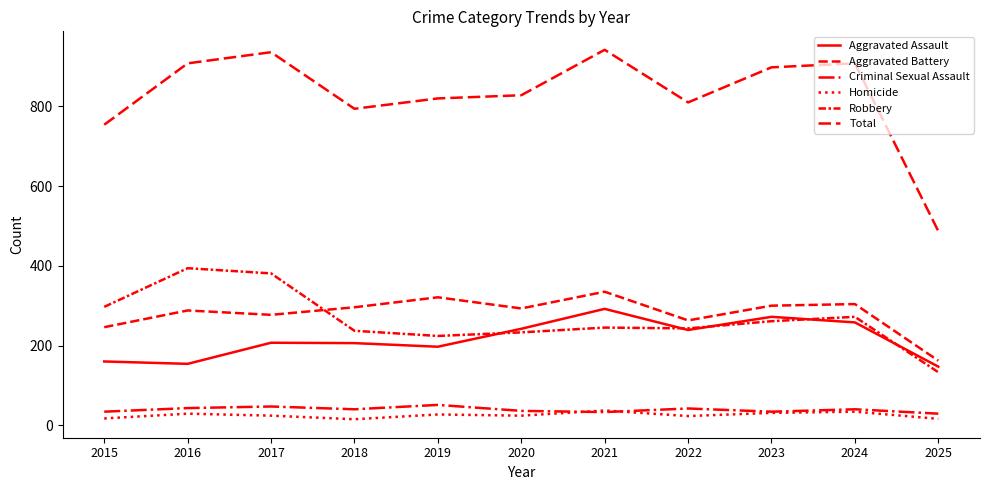

Reading right to left, transcribe all the data shown in this chart.

Aggravated Assault: 2025=147	2024=258	2023=272	2022=239	2021=292	2020=242	2019=197	2018=206	2017=207	2016=154	2015=160
Aggravated Battery: 2025=162	2024=304	2023=300	2022=263	2021=335	2020=293	2019=321	2018=296	2017=277	2016=288	2015=246
Criminal Sexual Assault: 2025=29	2024=40	2023=34	2022=42	2021=33	2020=36	2019=51	2018=40	2017=47	2016=43	2015=34
Homicide: 2025=16	2024=34	2023=31	2022=23	2021=37	2020=24	2019=27	2018=15	2017=24	2016=29	2015=17
Robbery: 2025=133	2024=272	2023=261	2022=243	2021=245	2020=233	2019=224	2018=237	2017=381	2016=394	2015=297
Total: 2025=487	2024=908	2023=898	2022=810	2021=942	2020=828	2019=820	2018=794	2017=936	2016=908	2015=754